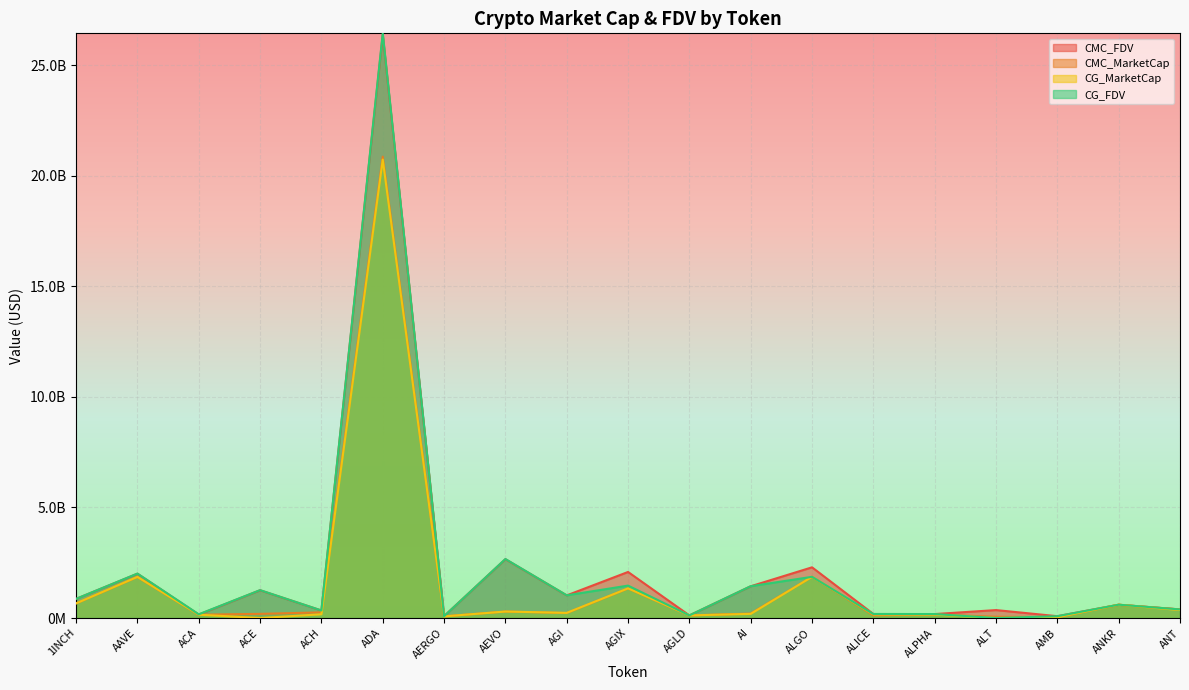

Which has a higher value, ACH or AGIX?

AGIX